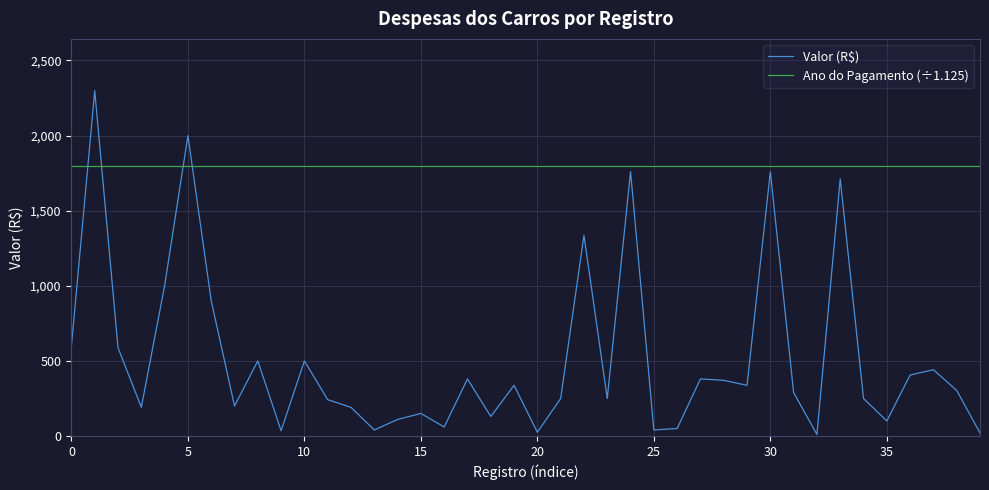

Which series has the widest spread of values?

Valor (R$)